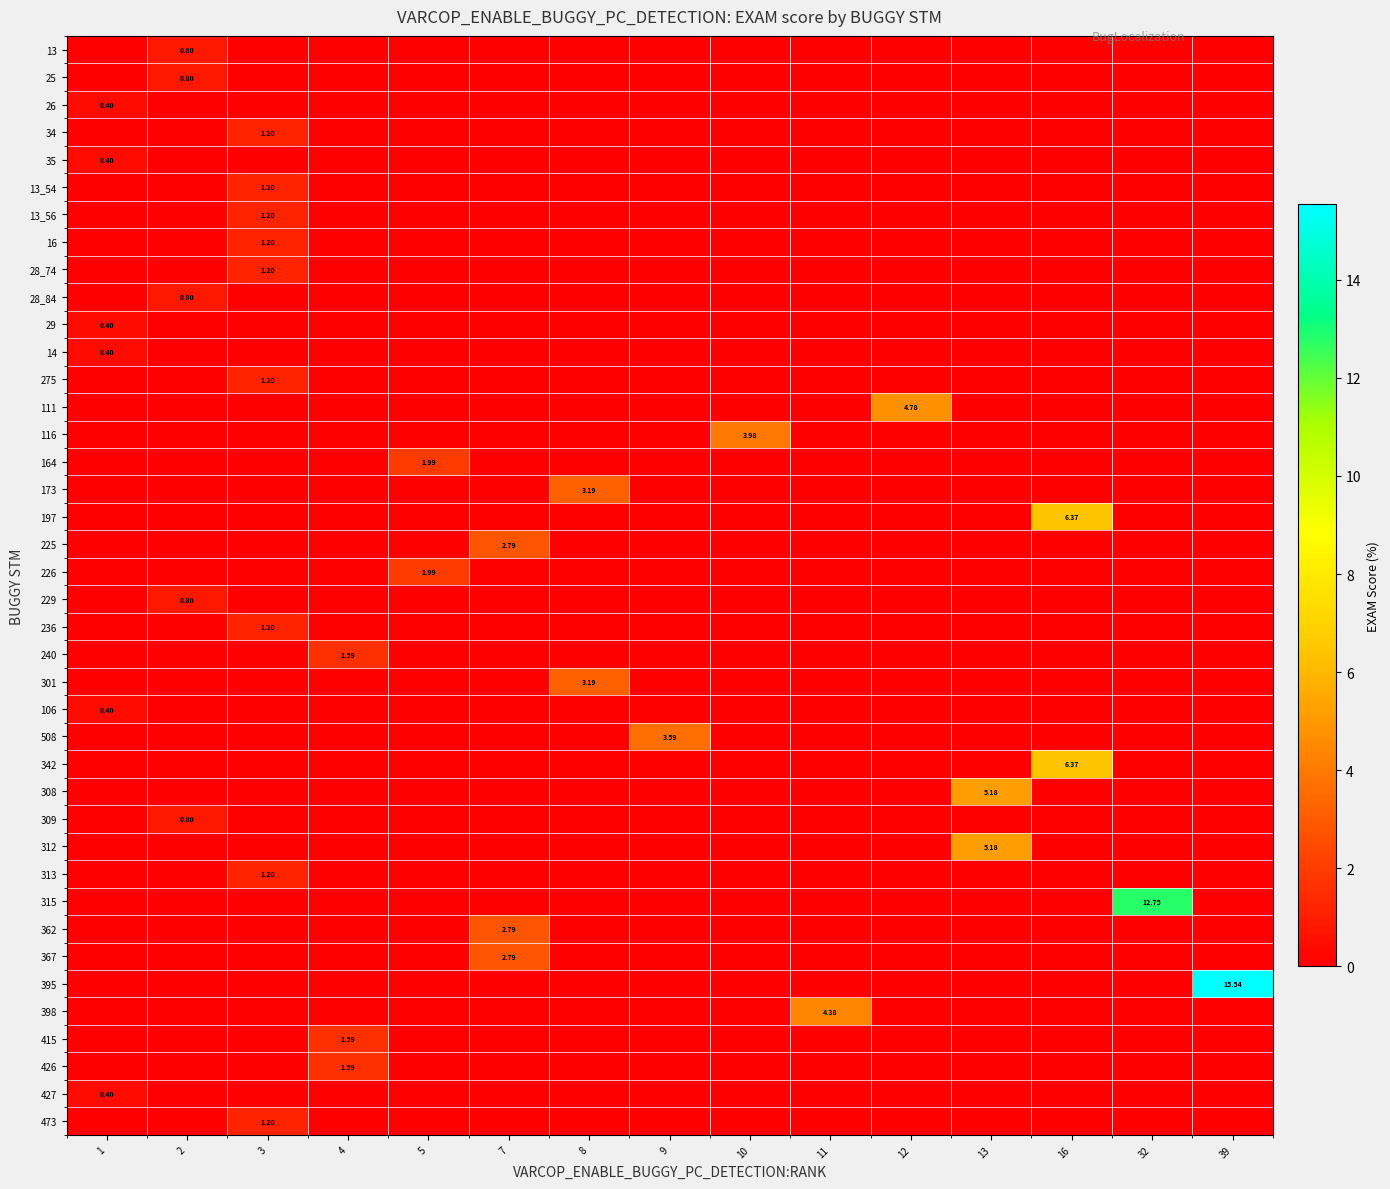

True or false: 309 has a value of -0.3 at 12.

False